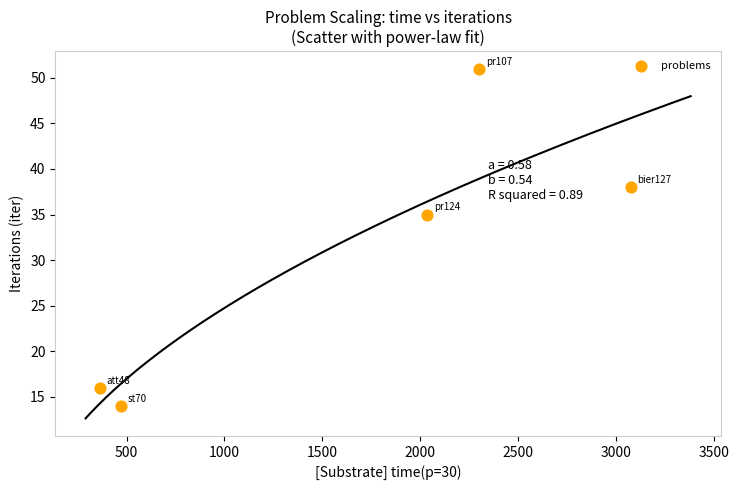

What Y value in the scatter plot is closest to 32?

35